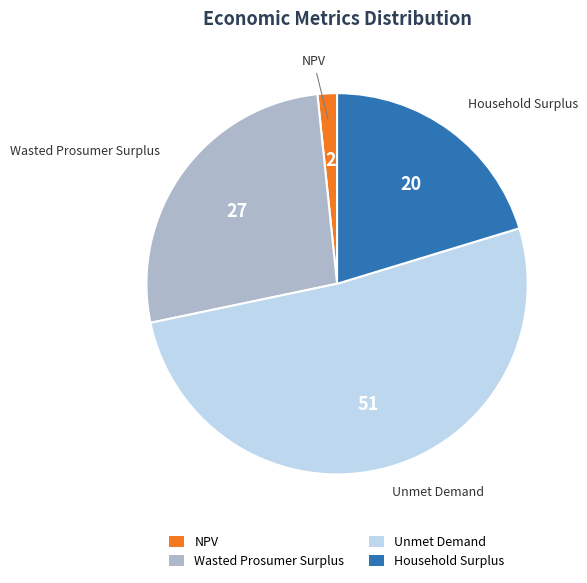

Rank the categories by value from highest to lowest.

Unmet Demand, Wasted Prosumer Surplus, Household Surplus, NPV